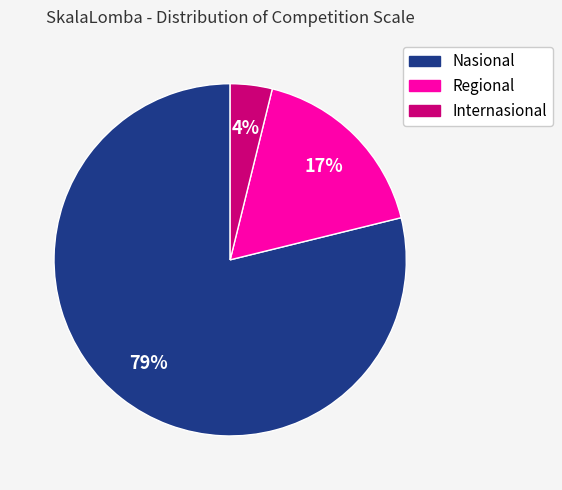

Is it true that Nasional is 73% of the pie?

False